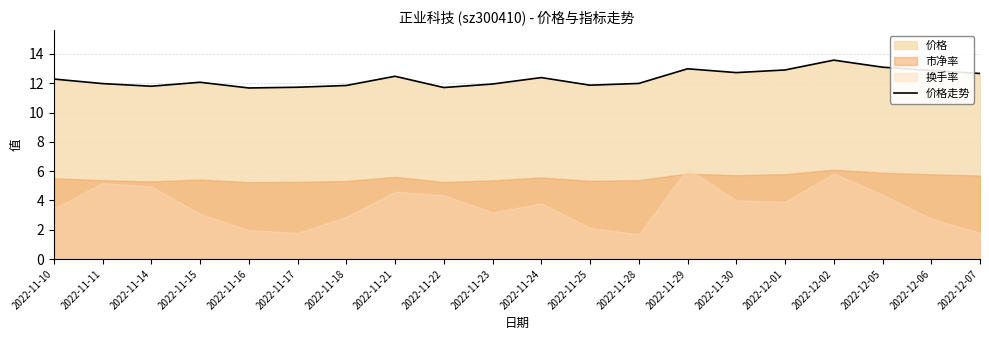

Rank the categories by value from lowest to highest.

2022-11-16, 2022-11-22, 2022-11-17, 2022-11-14, 2022-11-18, 2022-11-25, 2022-11-23, 2022-11-11, 2022-11-28, 2022-11-15, 2022-11-10, 2022-11-24, 2022-11-21, 2022-12-07, 2022-11-30, 2022-12-06, 2022-12-01, 2022-11-29, 2022-12-05, 2022-12-02